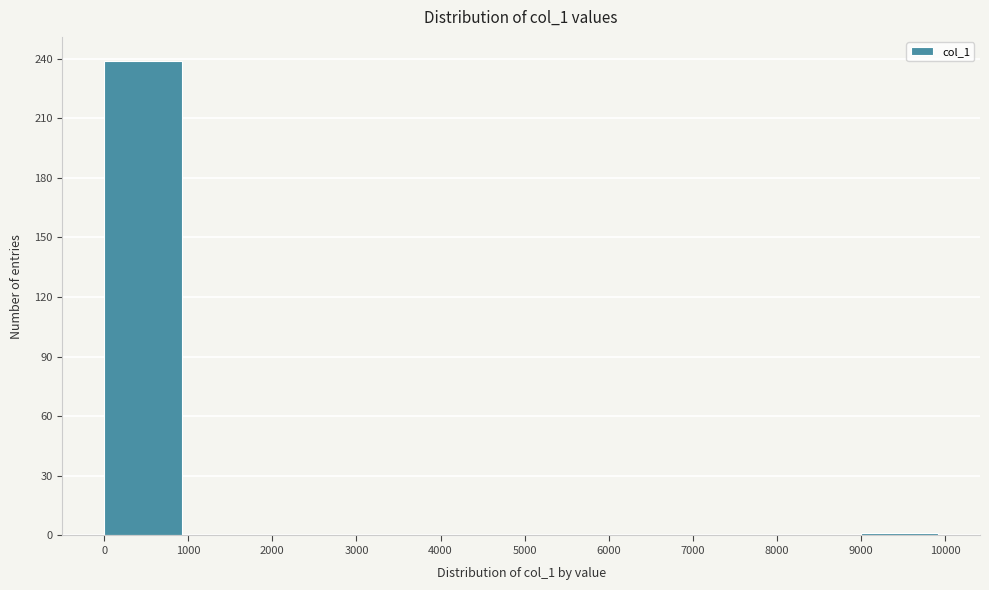

Which range on the x-axis has the tallest bar?

0 to 1000